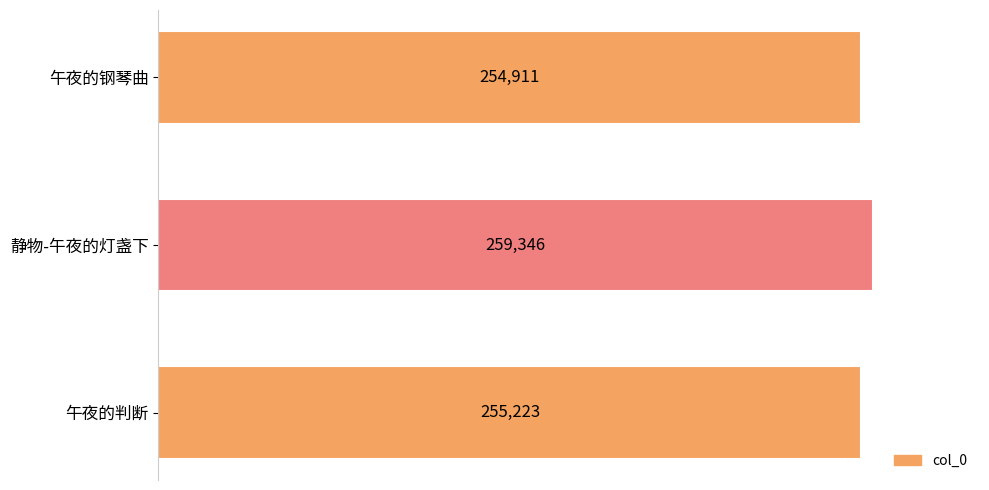

What is the average value?

256493